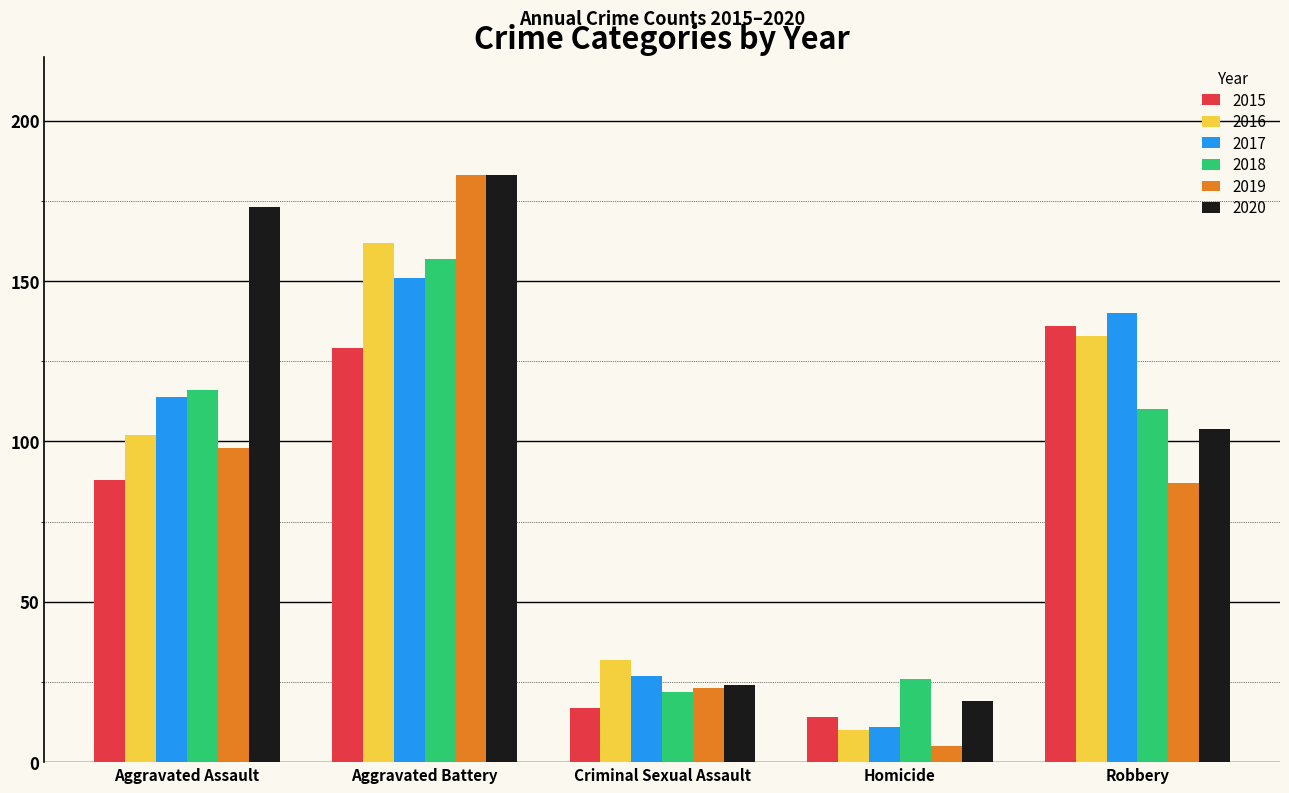

Which label corresponds to the largest value in the chart?

Aggravated Battery